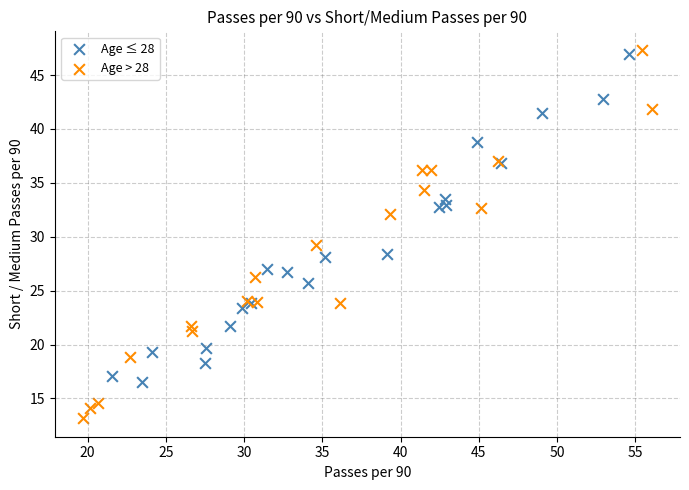

Which series reaches the minimum Y coordinate?

Age > 28